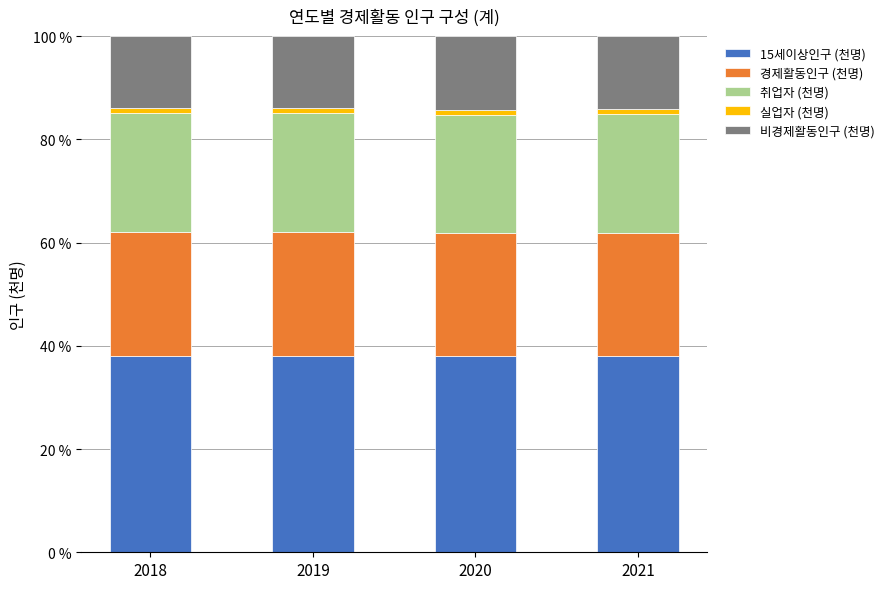

Is it true that 15세이상인구 (천명) equals 38.1 at 2020?

True